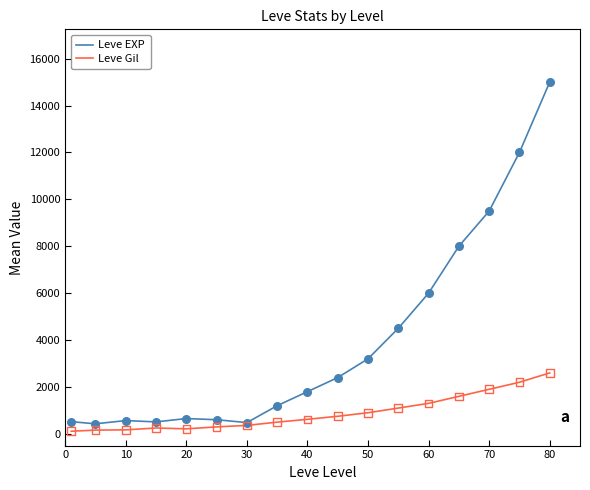

At how many categories does at least one series exceed 3501?

6